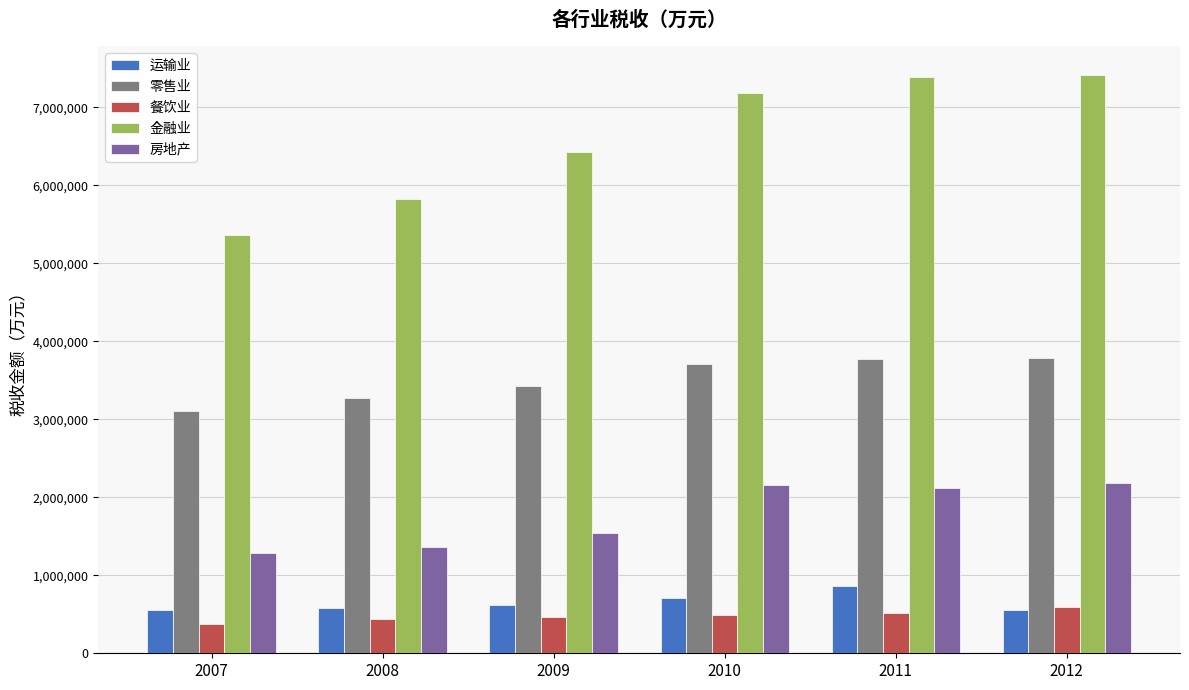

At which label is 运输业 closest to 705648?

2010